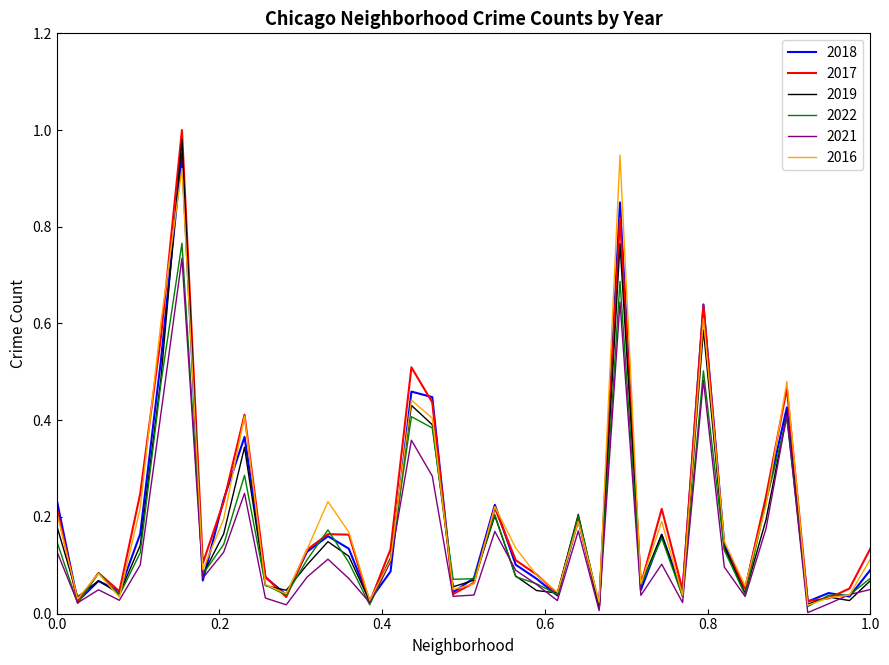

What are all the series names shown in the legend?

2018, 2017, 2019, 2022, 2021, 2016